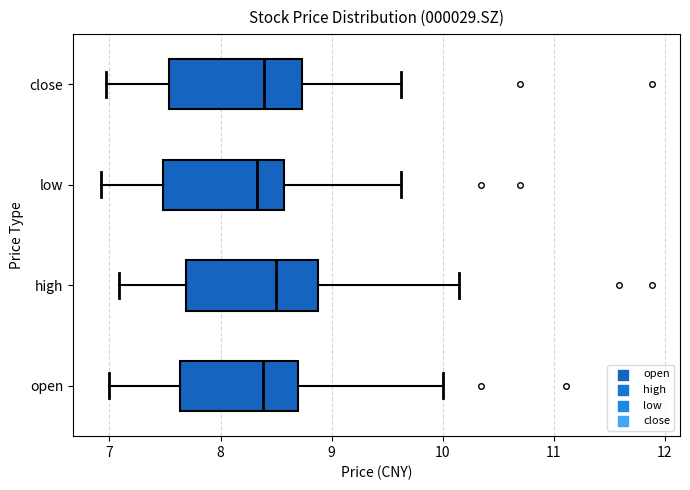

Reading bottom to top, transcribe this box plot: for each box, give where its median line is, the range the box spans, and where its two whiskers end, as read against the x-axis. The values are not printed on the chart, so give them approximately, as read against the axis.

open: median 8.4, box 7.6 to 8.7, whiskers 7.0 to 10.0
high: median 8.5, box 7.7 to 8.9, whiskers 7.1 to 10.2
low: median 8.3, box 7.5 to 8.6, whiskers 6.9 to 9.6
close: median 8.4, box 7.5 to 8.7, whiskers 7.0 to 9.6